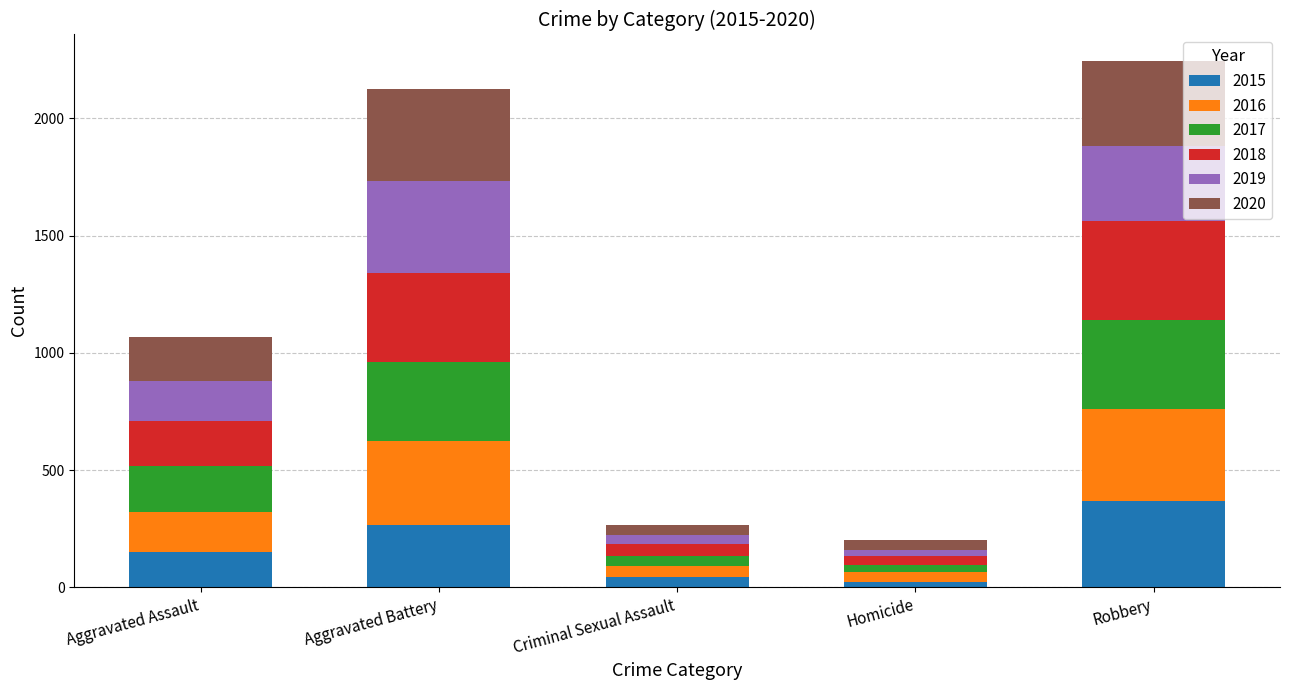

What is the total value across all series at Aggravated Assault?

1066